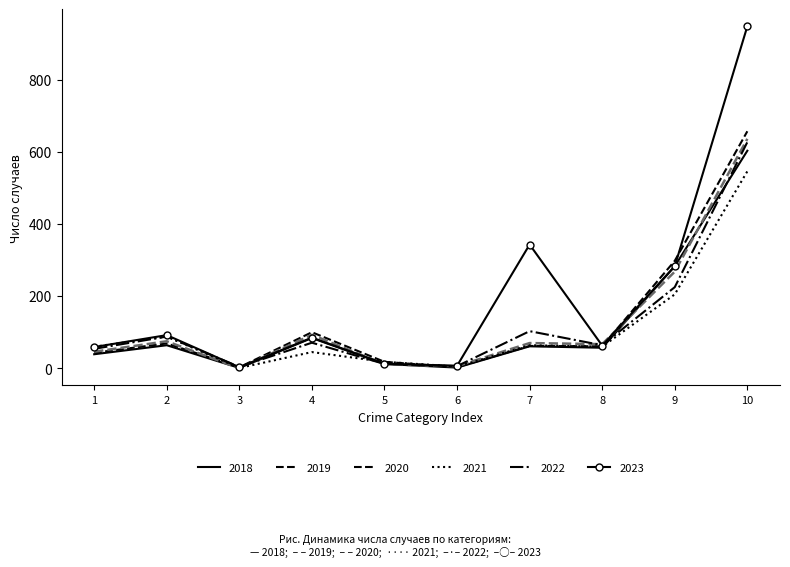

What is the maximum value shown in the chart?

948